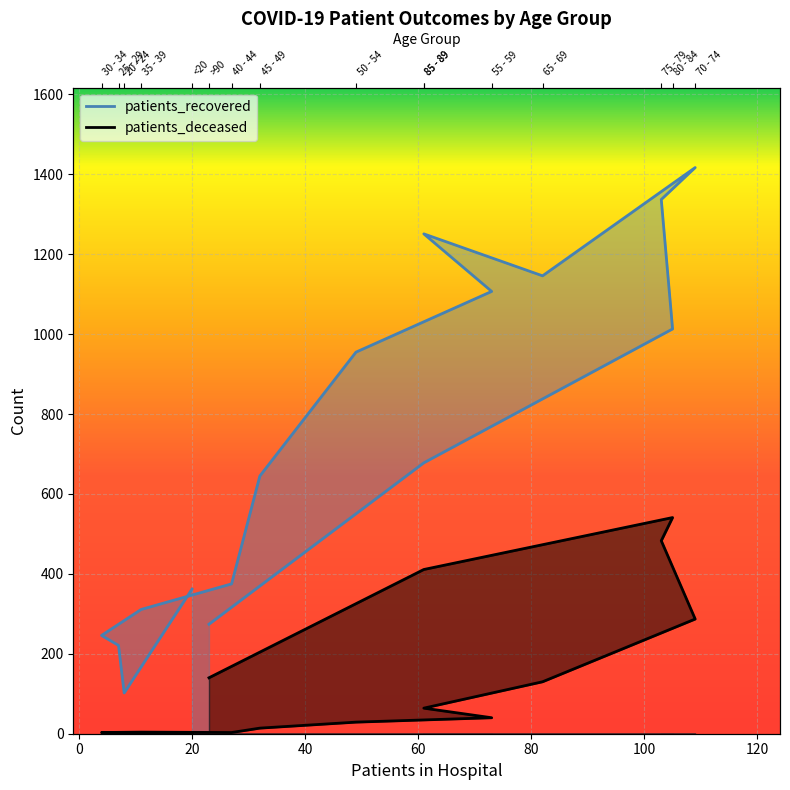

Is the value of patients_recovered at 70 - 74 greater than the value of patients_deceased at 40 - 44?

Yes